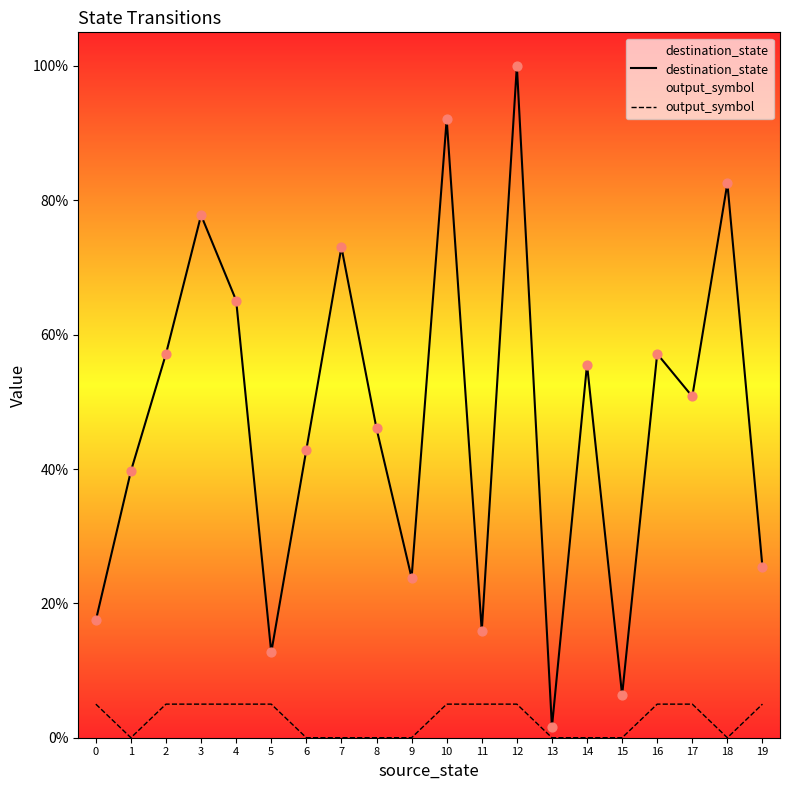

Which series contains the highest Y value?

destination_state